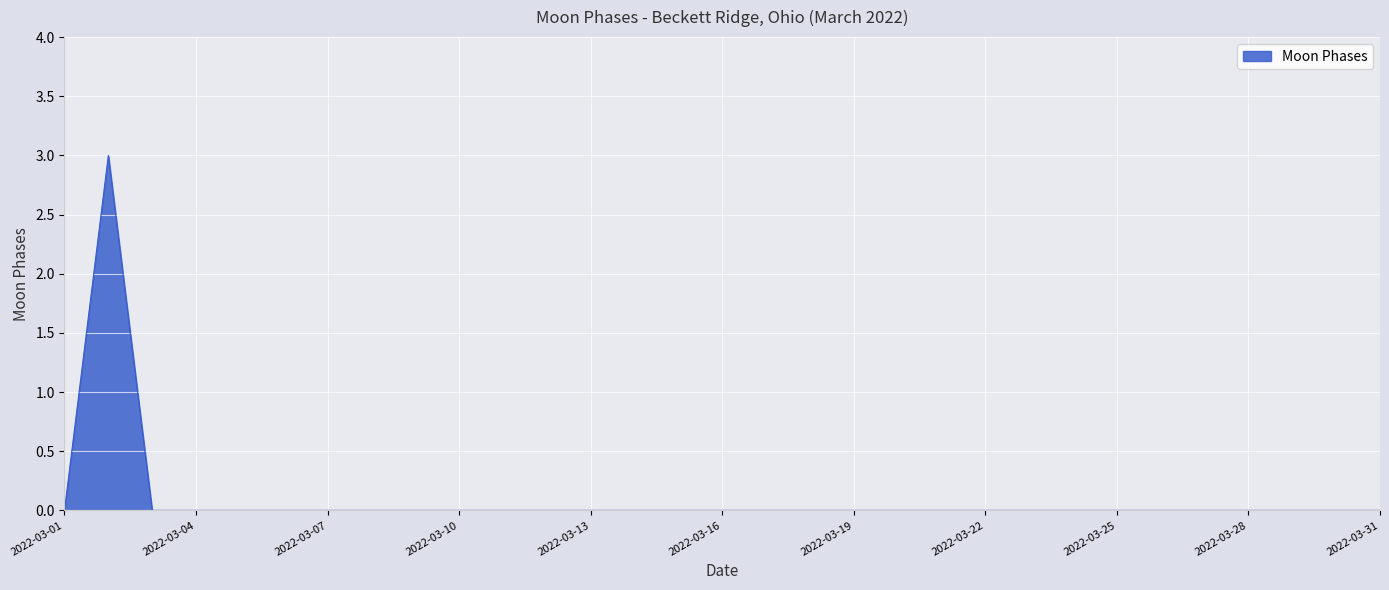

What is the difference between the maximum and minimum values?

3